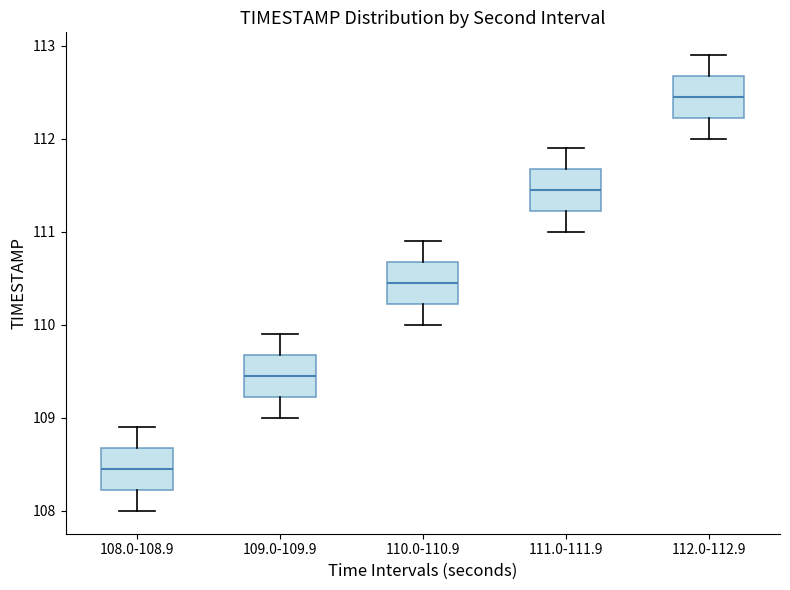

Reading left to right, transcribe this box plot: for each box, give where its median line is, the range the box spans, and where its two whiskers end, as read against the y-axis. The values are not printed on the chart, so give them approximately, as read against the axis.

108.0-108.9: median 108.5, box 108.2 to 108.7, whiskers 108.0 to 108.9
109.0-109.9: median 109.5, box 109.2 to 109.7, whiskers 109.0 to 109.9
110.0-110.9: median 110.5, box 110.2 to 110.7, whiskers 110.0 to 110.9
111.0-111.9: median 111.5, box 111.2 to 111.7, whiskers 111.0 to 111.9
112.0-112.9: median 112.5, box 112.2 to 112.7, whiskers 112.0 to 112.9